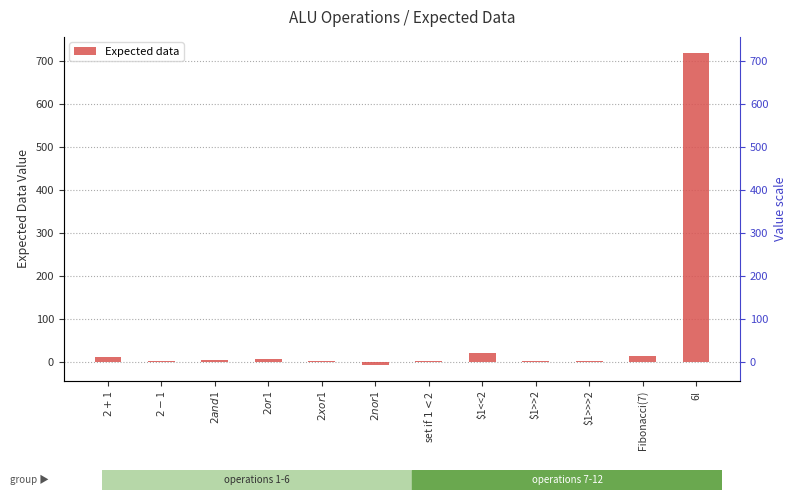

Where does the data first go above 5?

$2+$1